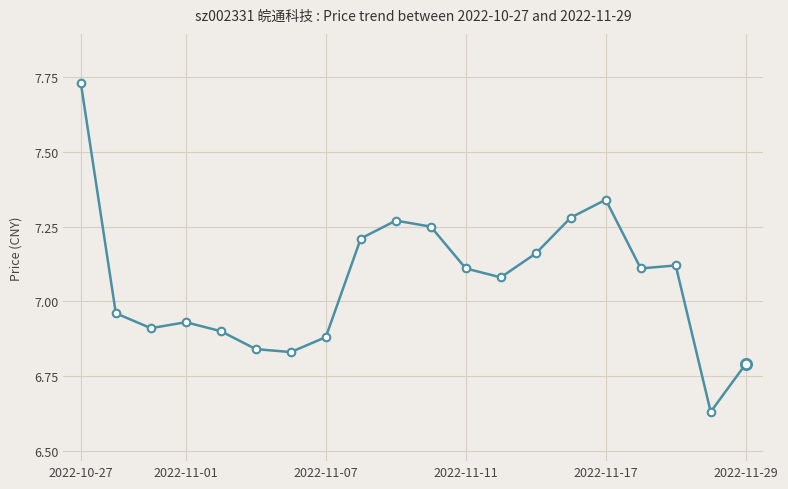

What is the difference between the maximum and minimum values?

1.1